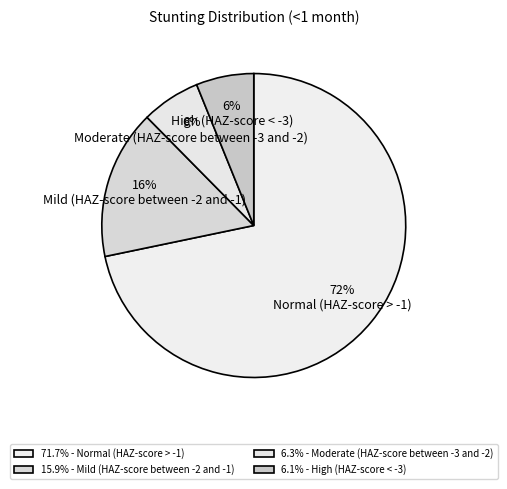

Count the number of slices in the pie.

4